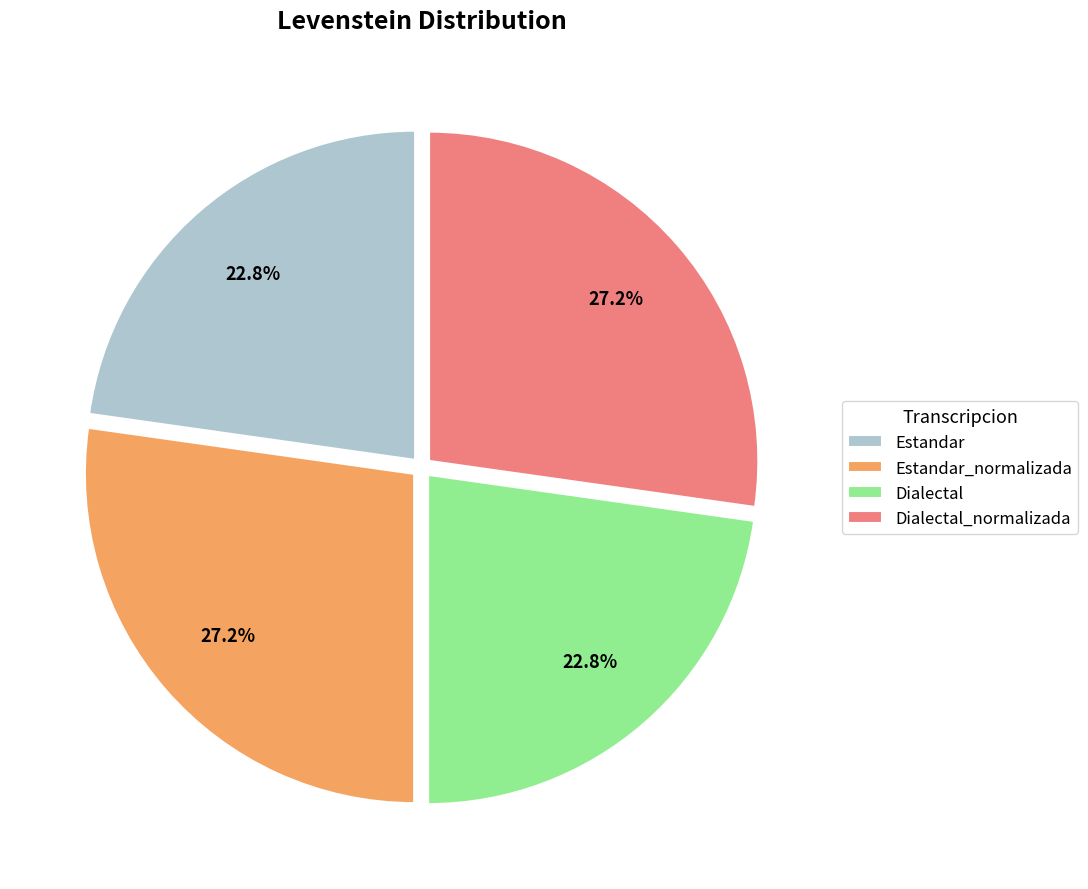

Does any single category account for the majority?

No